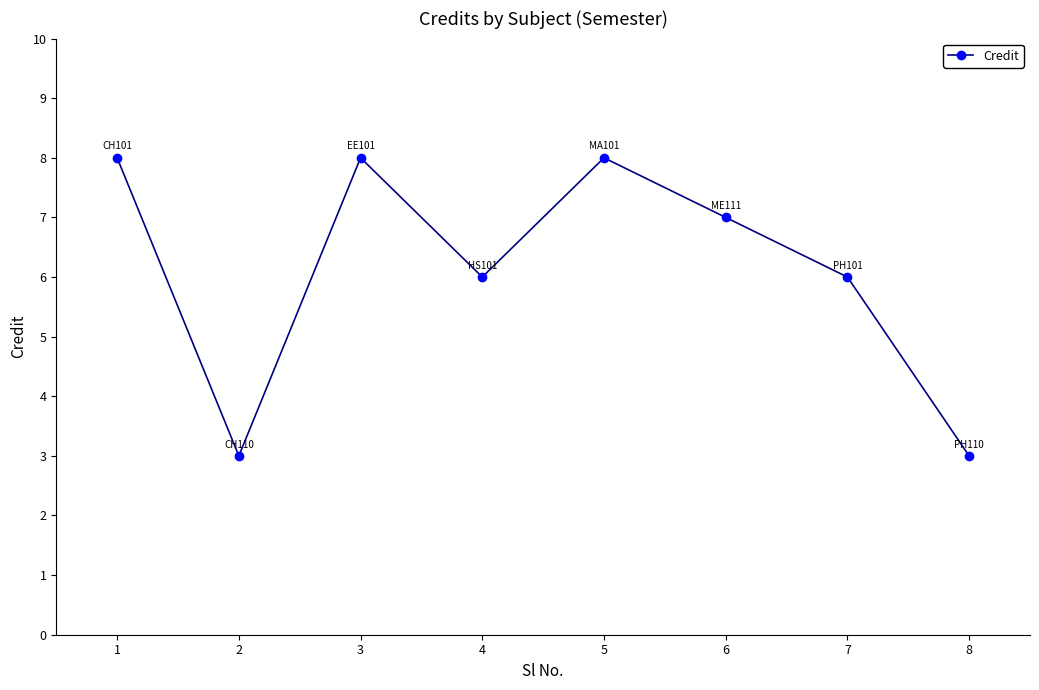

What is the value of the 1st point from the left?

8